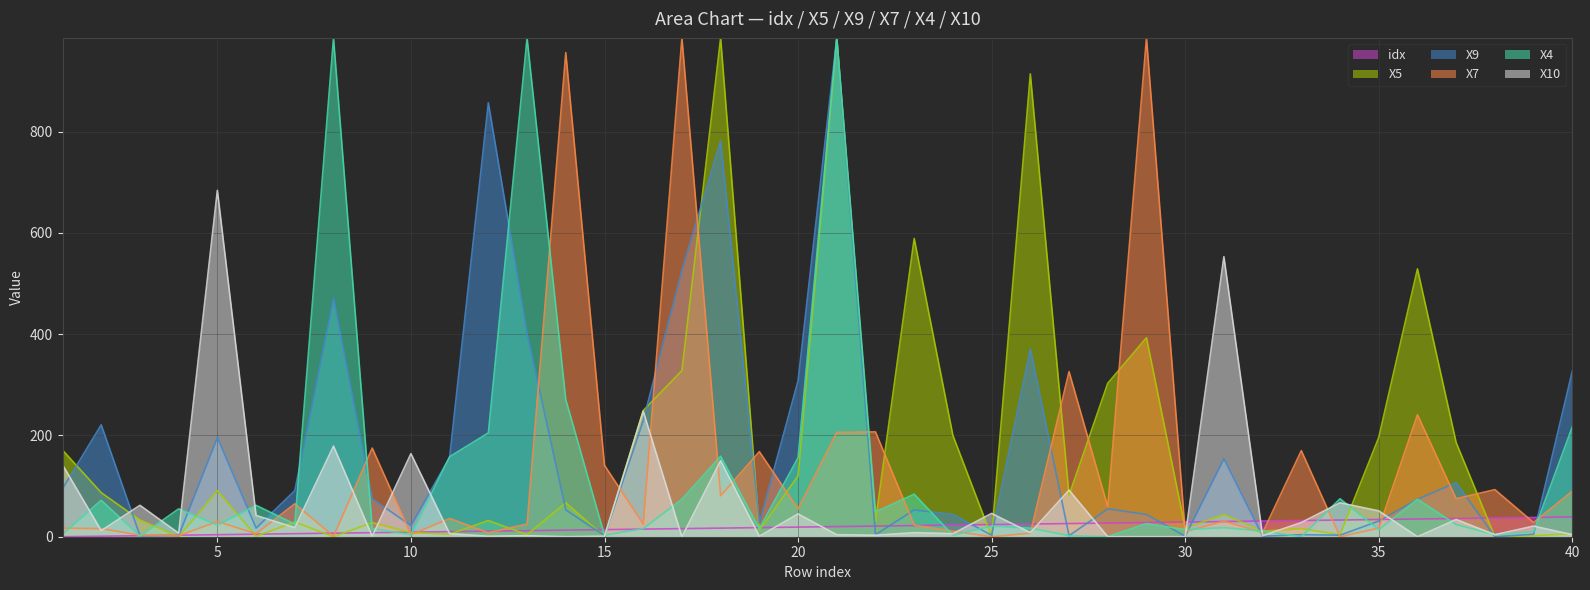

How many lines are shown in the chart?

6